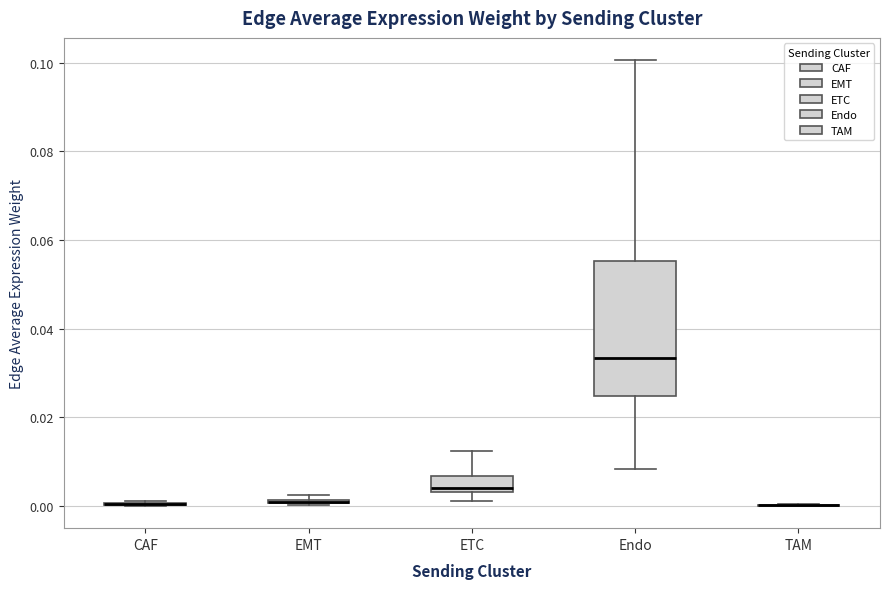

Which box is the tallest, from its lower edge to its upper edge?

Endo